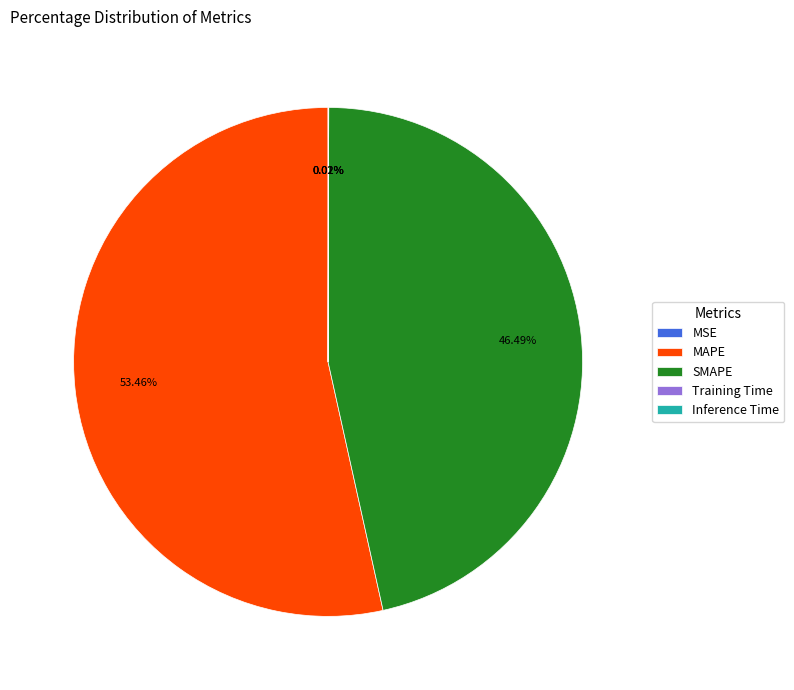

Which slice represents more than half of the pie?

MAPE